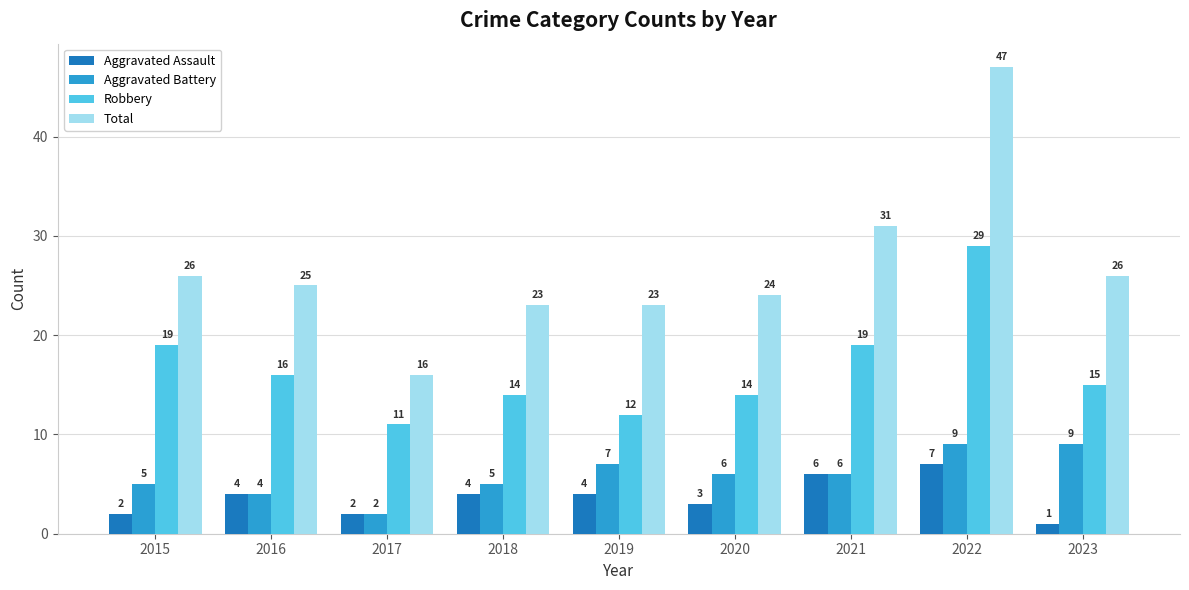

How many Aggravated Battery values are between 5 and 7?

5